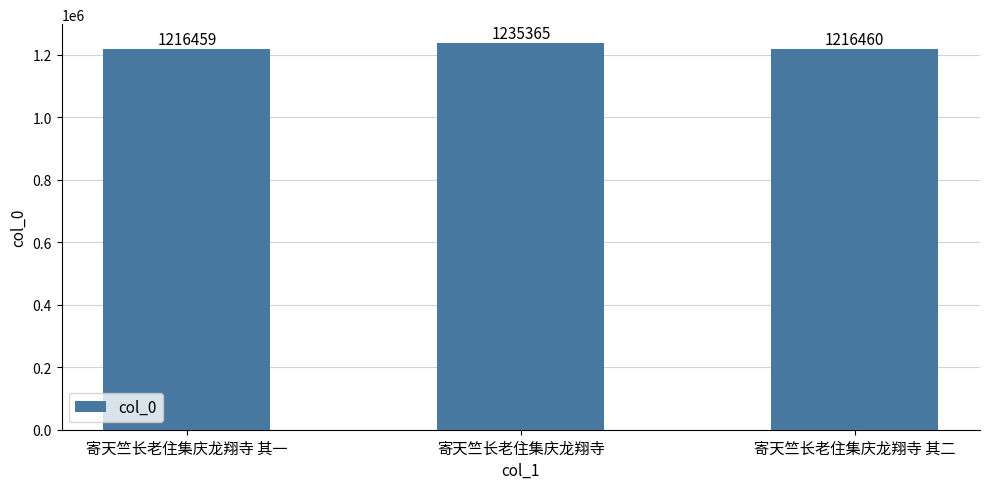

What is the change in value from 寄天竺长老住集庆龙翔寺 其一 to 寄天竺长老住集庆龙翔寺 其二?

+1